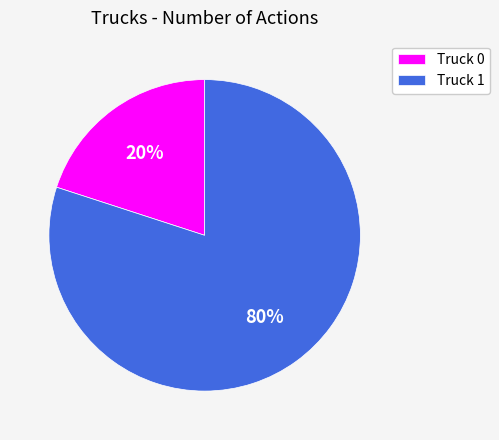

Is the sum of Truck 1 and Truck 0 greater than half?

Yes